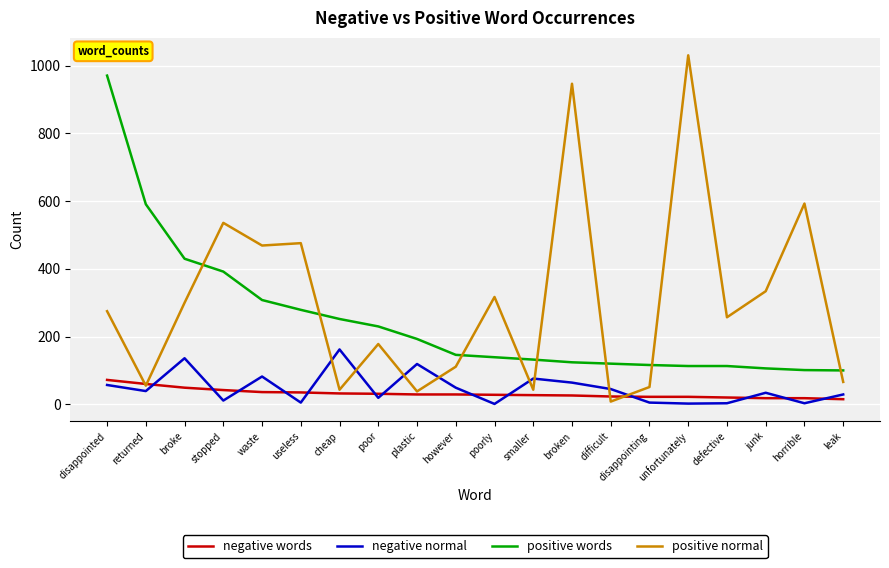

What is the maximum value shown in the chart?

1031